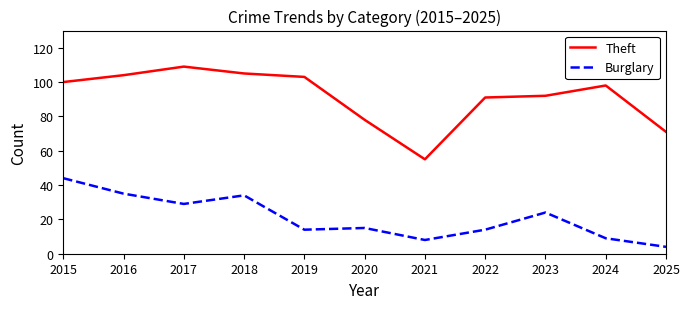

What is the sum of all Burglary values?

230